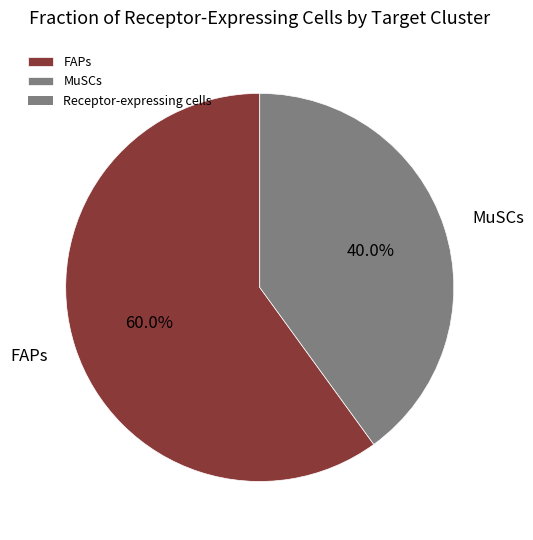

Combined, do MuSCs and FAPs account for over 50%?

Yes